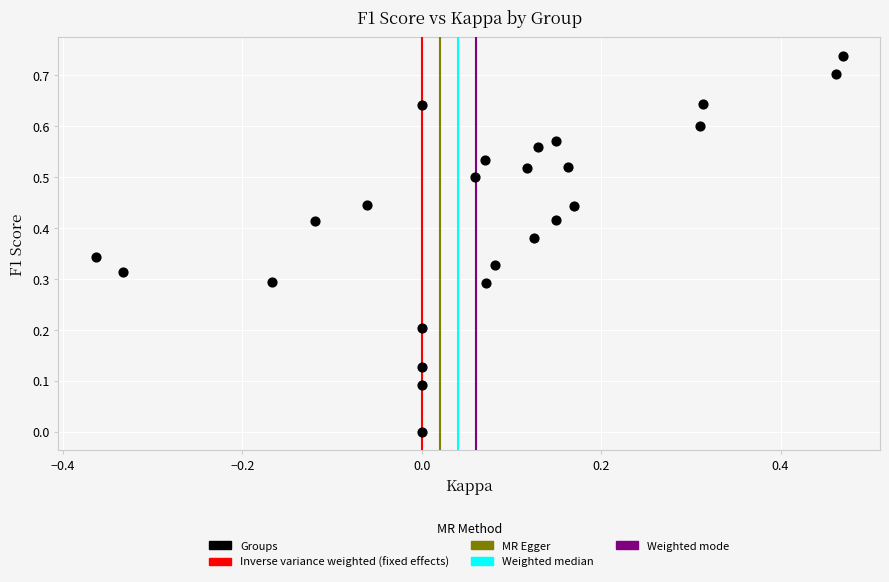

What is the range of X values (max minus min)?

0.8